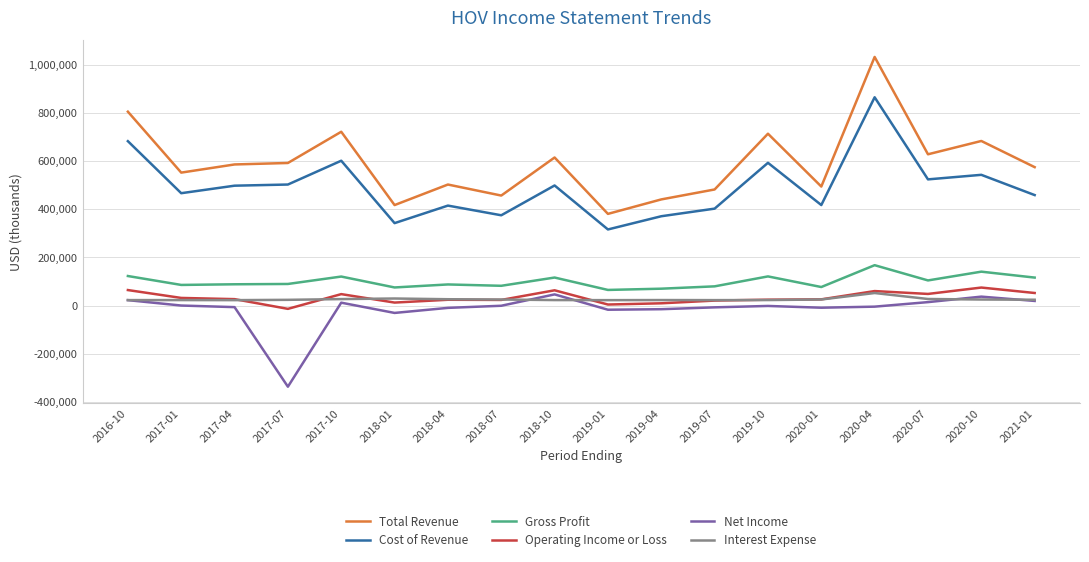

Between 2018-07 and 2019-01, which series saw the biggest shift?

Total Revenue